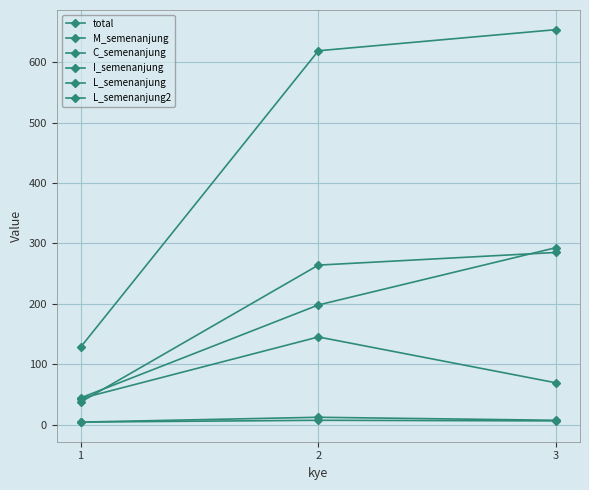

What is the difference between the maximum and minimum values in the I_semenanjung series?

249